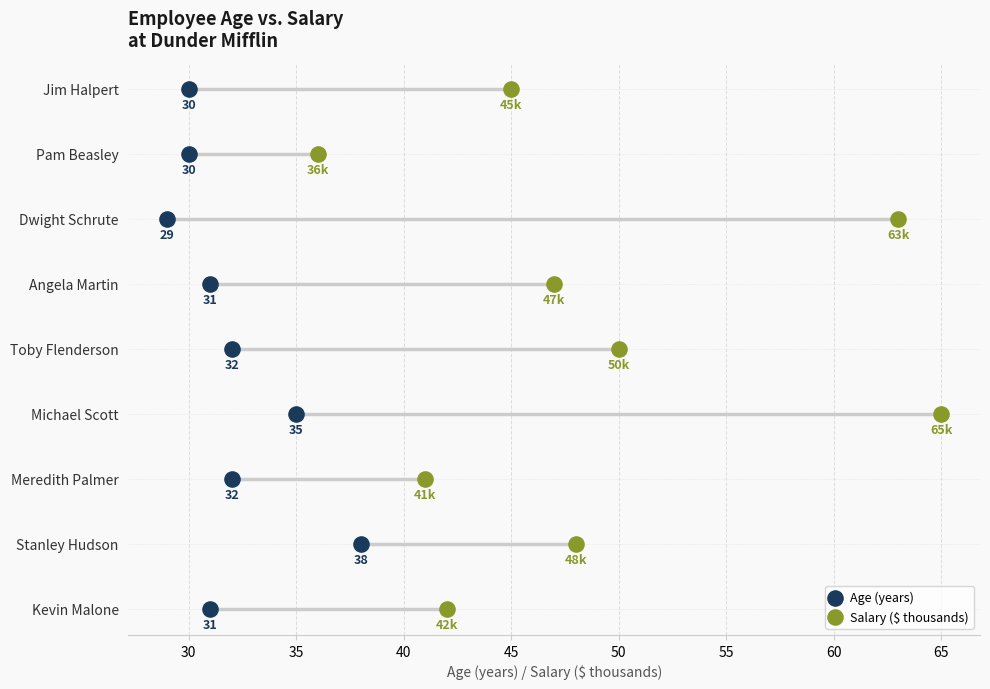

Which series reaches the minimum Y coordinate?

Age (years)